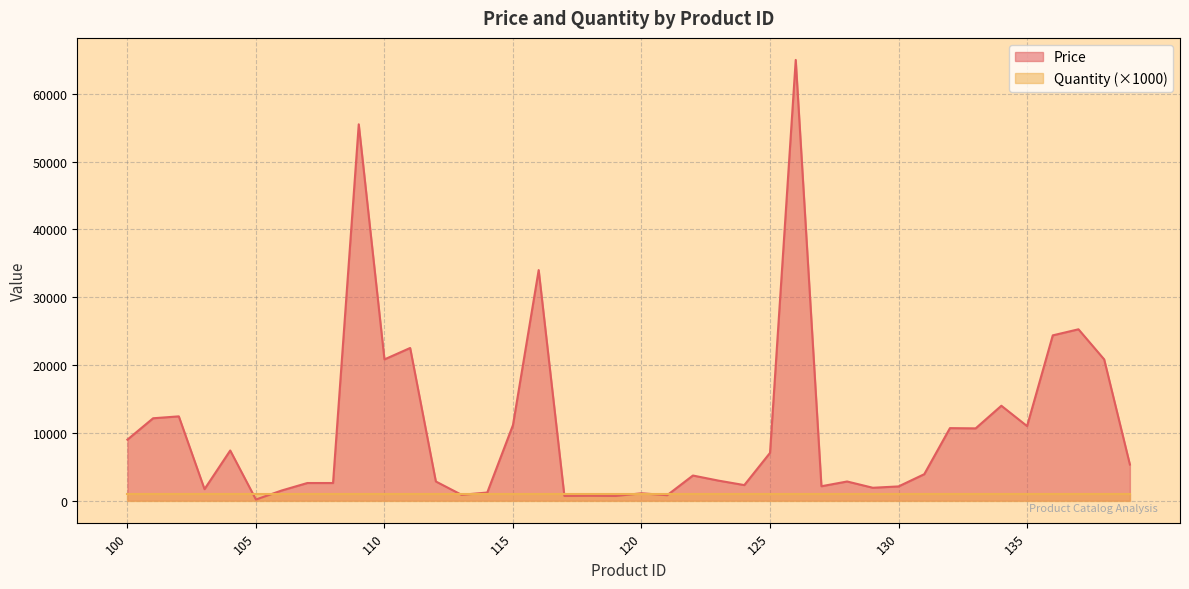

What is the minimum value shown in the chart?

167